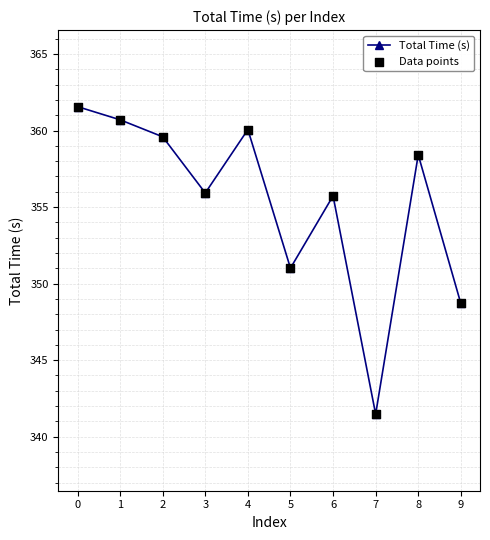

What is the change in value from 3 to 9?

-7.2